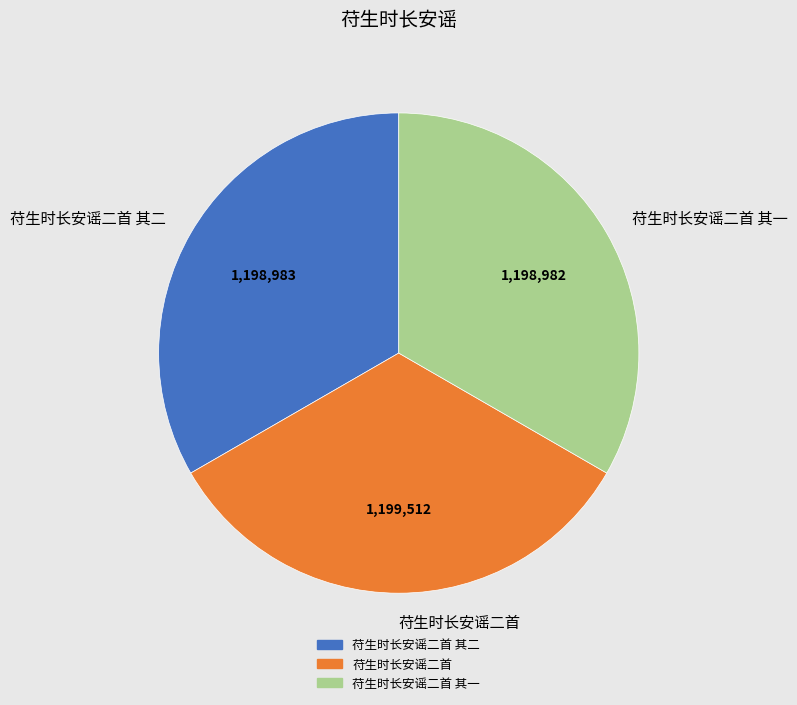

Combined, do 苻生时长安谣二首 其一 and 苻生时长安谣二首 account for over 50%?

Yes